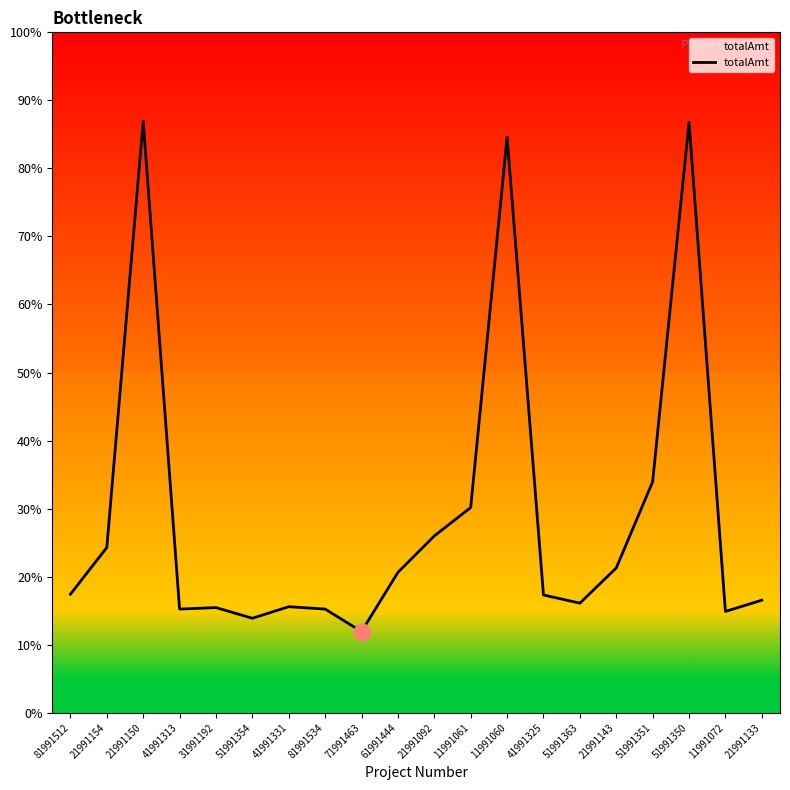

What position from the right is 41991331?

14